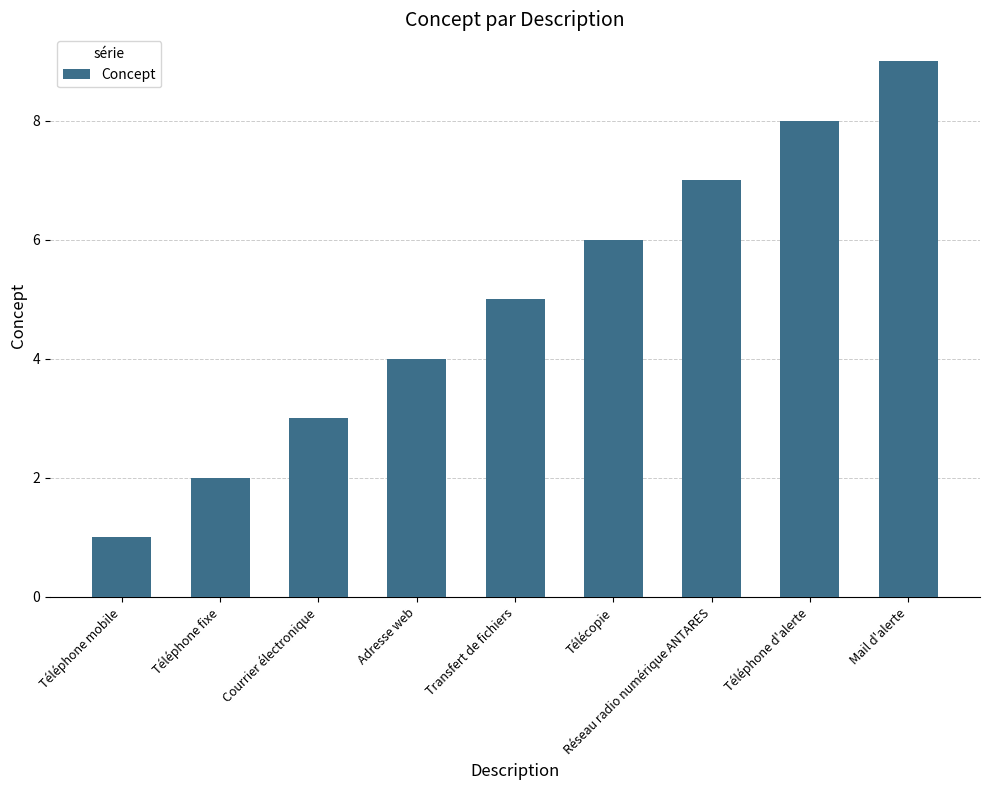

Approximately how many times larger is the value at Téléphone mobile compared to Téléphone fixe?

0.5